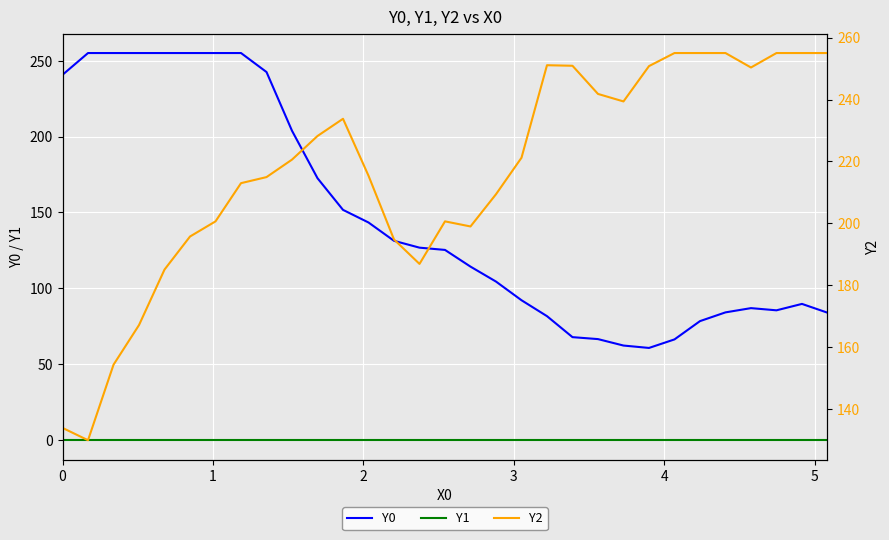

True or false: Y0 has more than 0 points higher than both neighbors.

True